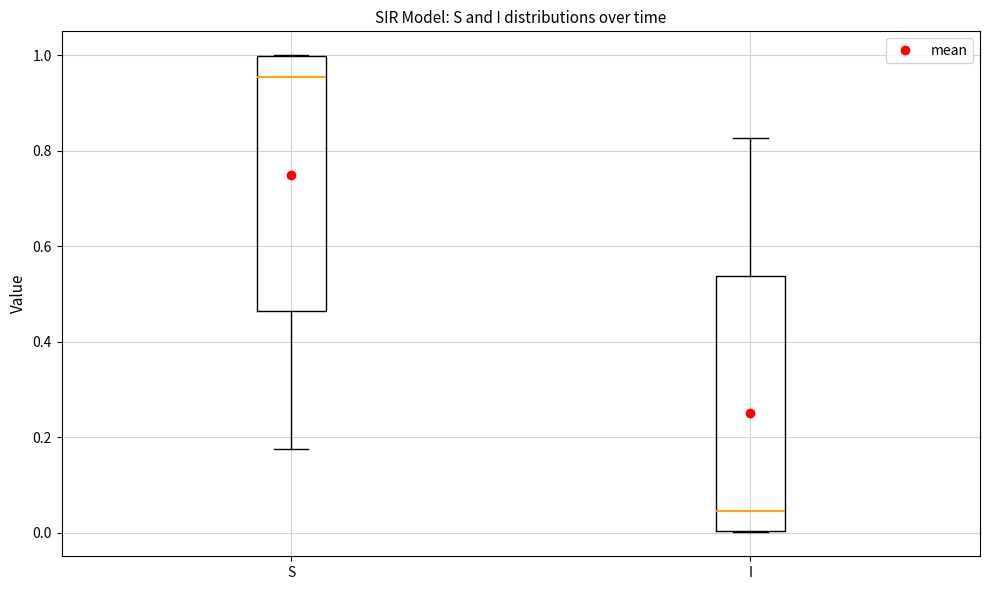

Which box's median line is the lowest?

I